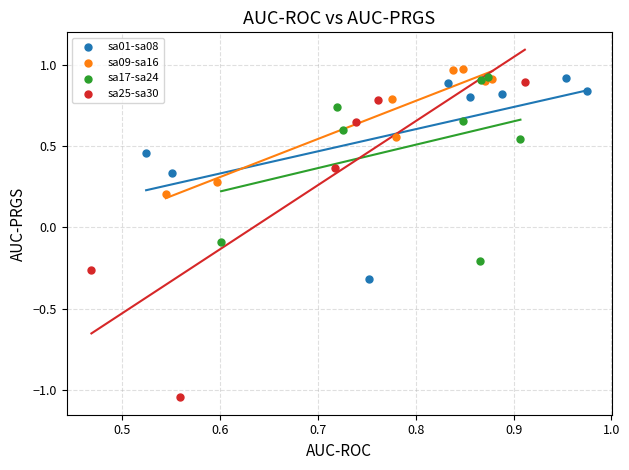

Which series contains the lowest Y value?

sa25-sa30